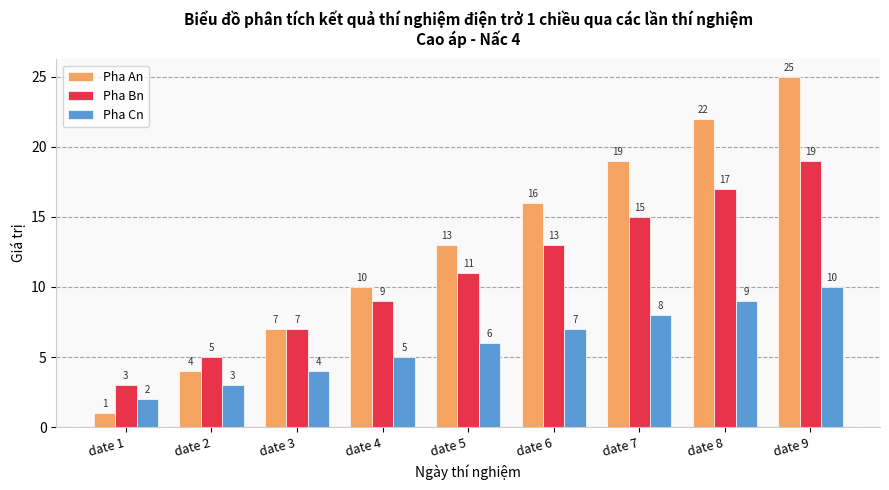

What is the difference between the highest and lowest values at date 7?

11